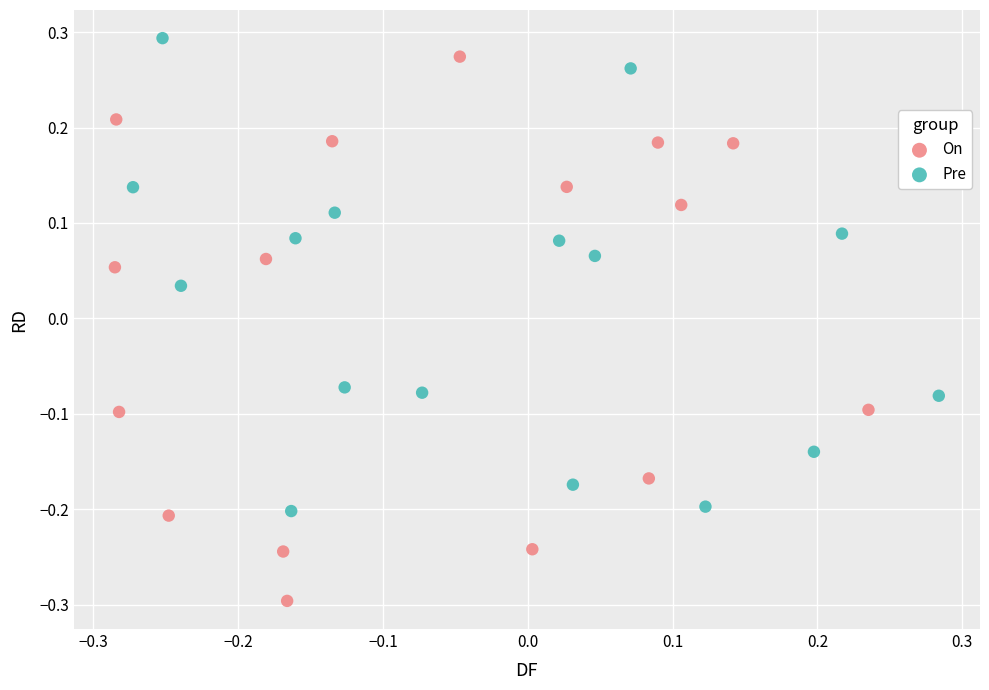

Which series has the largest Y range (max minus min)?

On